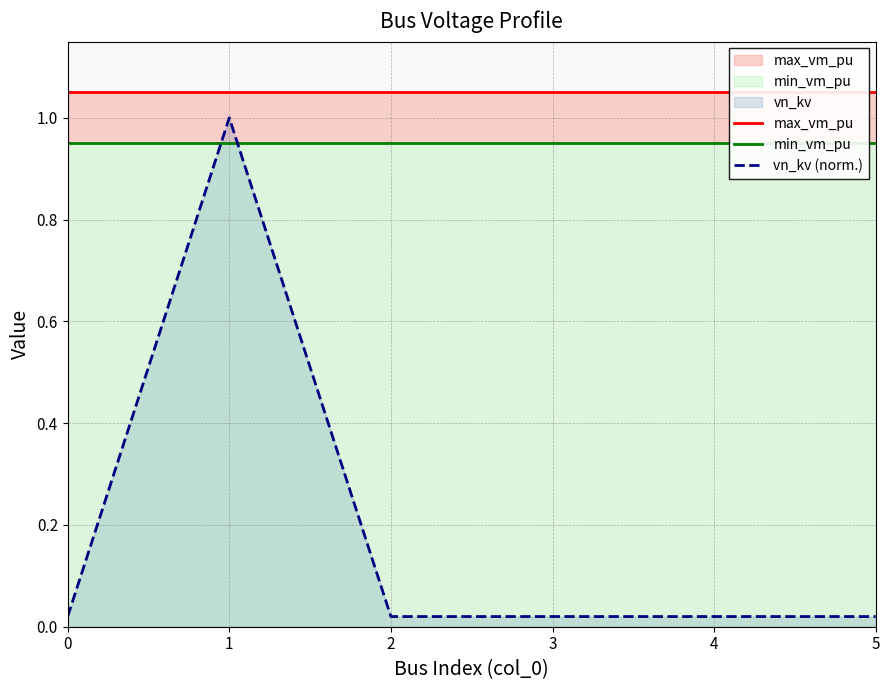

What is the lowest value of the min_vm_pu series?

0.9